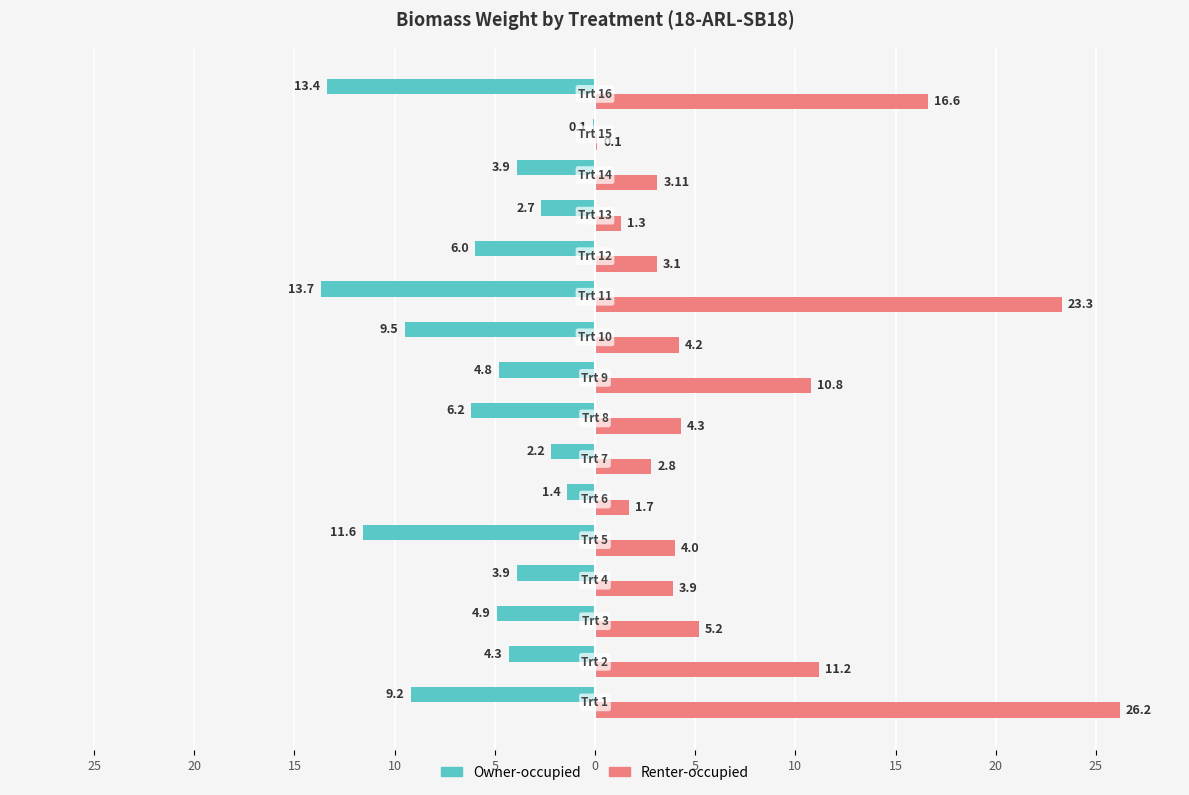

Reading right to left, transcribe all the data shown in this chart.

Owner-occupied: -13.4	-0.1	-3.9	-2.7	-6.0	-13.7	-9.5	-4.8	-6.2	-2.2	-1.4	-11.6	-3.9	-4.9	-4.3	-9.2
Renter-occupied: 16.6	0.1	3.1	1.3	3.1	23.3	4.2	10.8	4.3	2.8	1.7	4.0	3.9	5.2	11.2	26.2